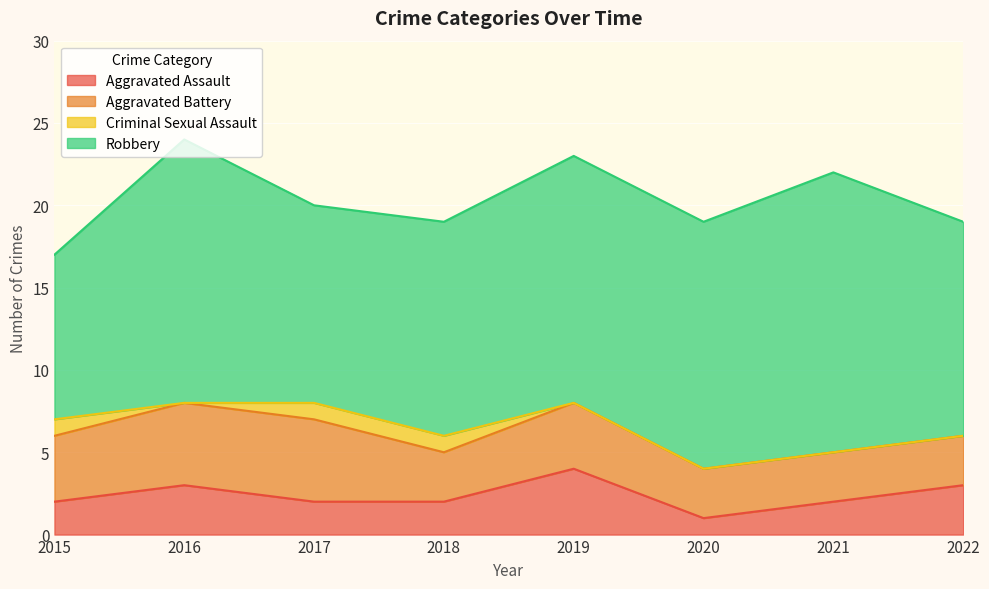

Is it true that Aggravated Assault equals 5 at 2019?

False